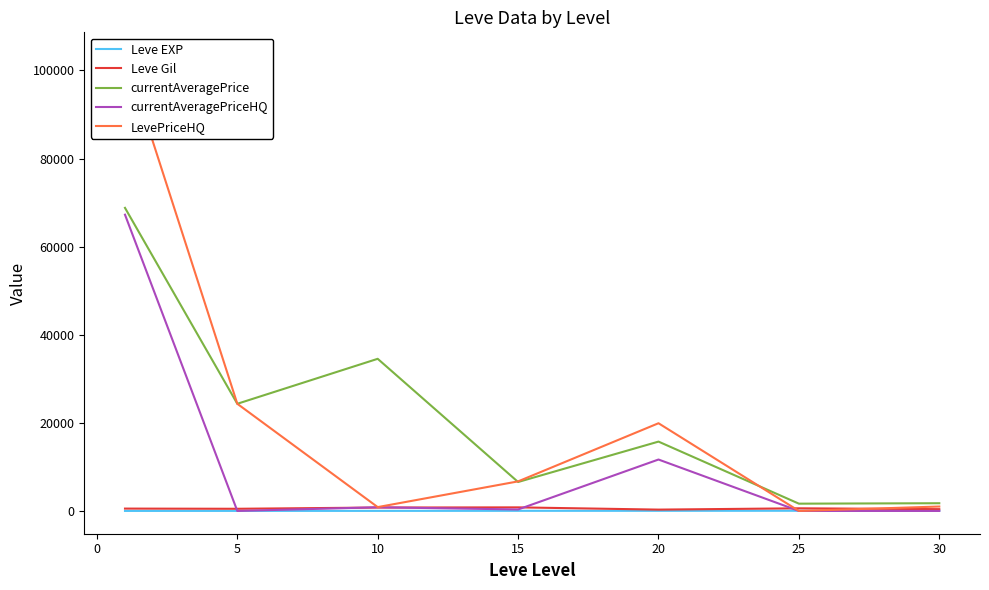

True or false: Leve EXP has more than 2 interior local peaks.

False